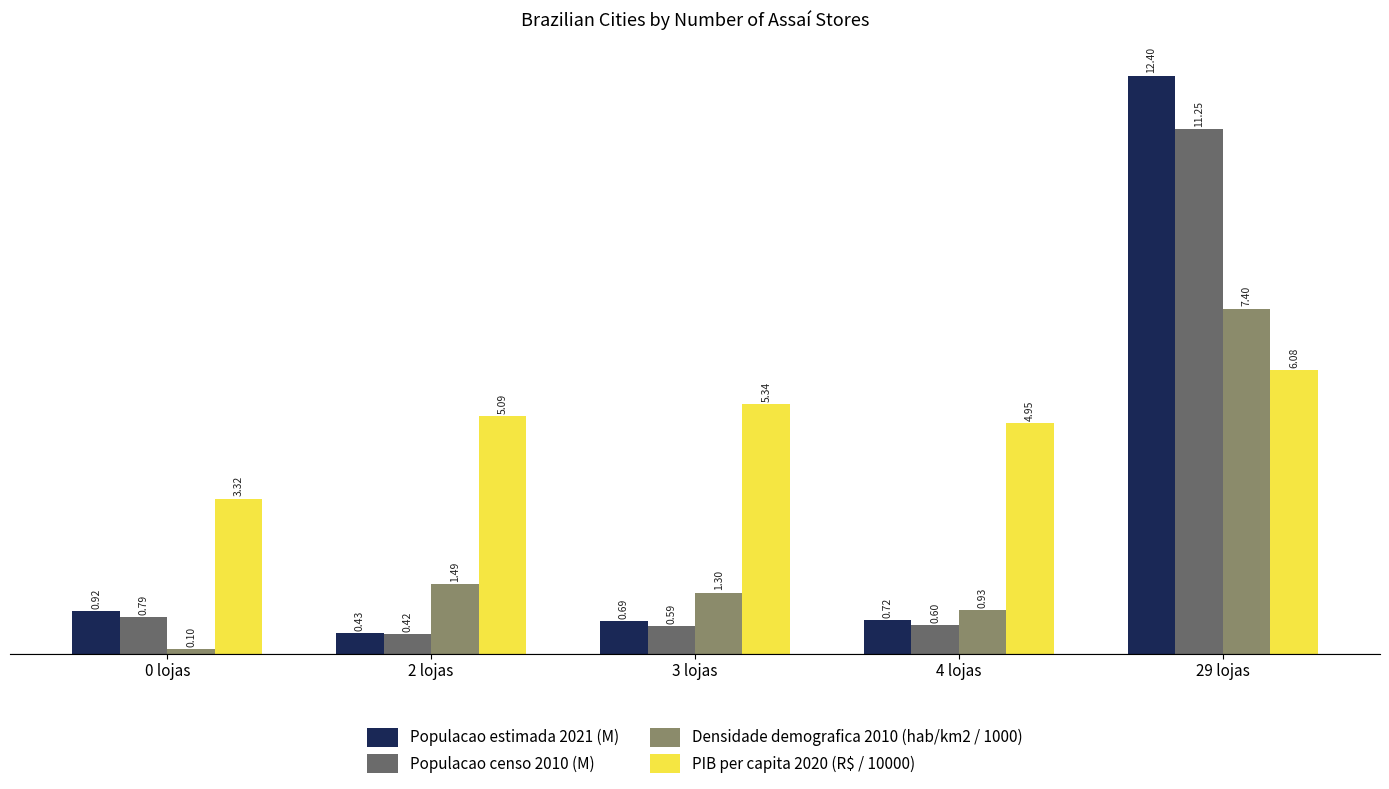

Is the value of Densidade demografica 2010 (hab/km2 / 1000) at 2 lojas greater than the value of PIB per capita 2020 (R$ / 10000) at 2 lojas?

No